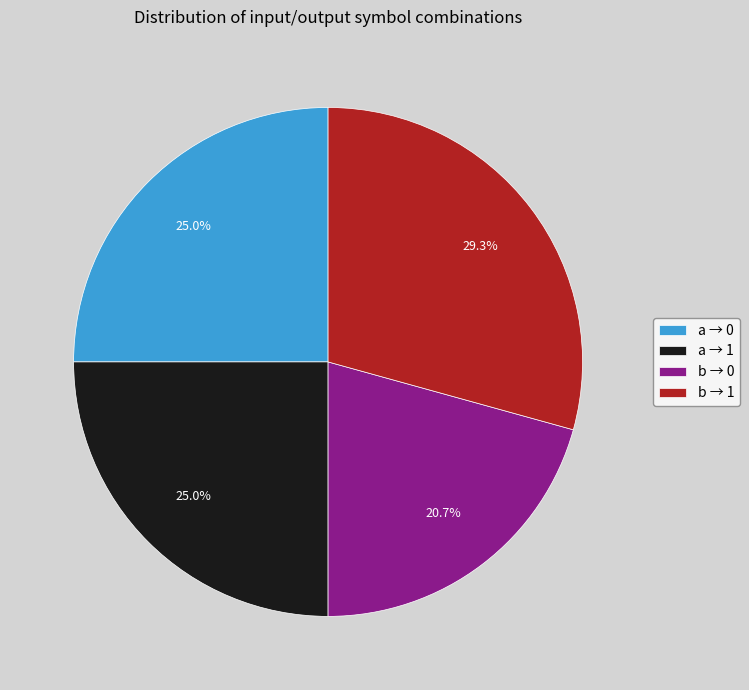

Which category has the smallest portion of the pie?

b → 0